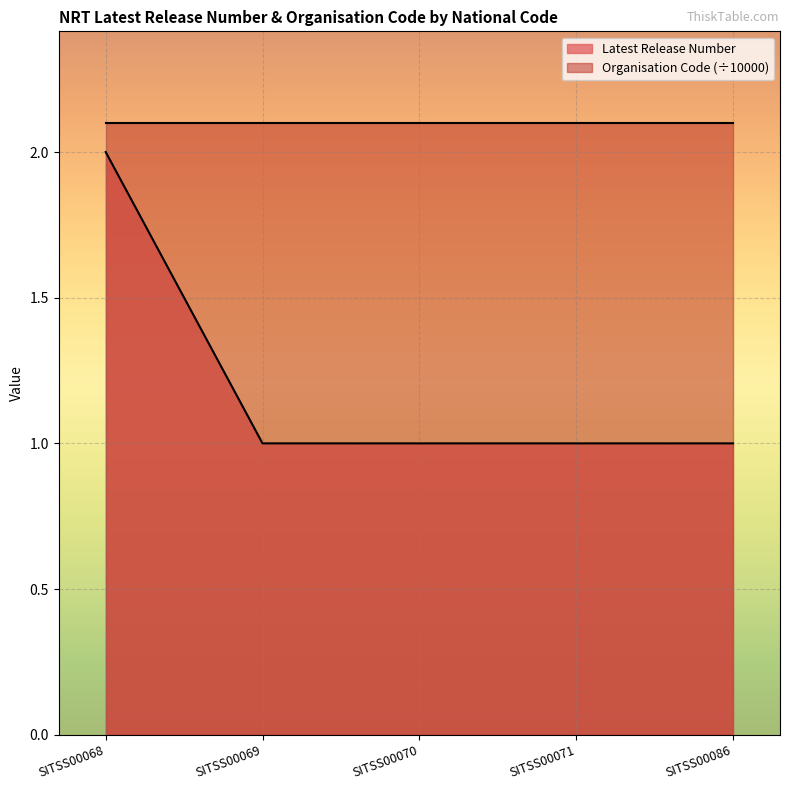

Which category has the highest value across all series?

SITSS00068